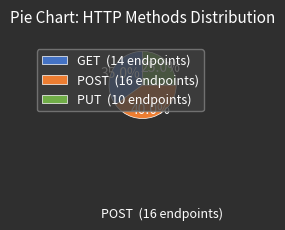

Does any single category account for the majority?

No